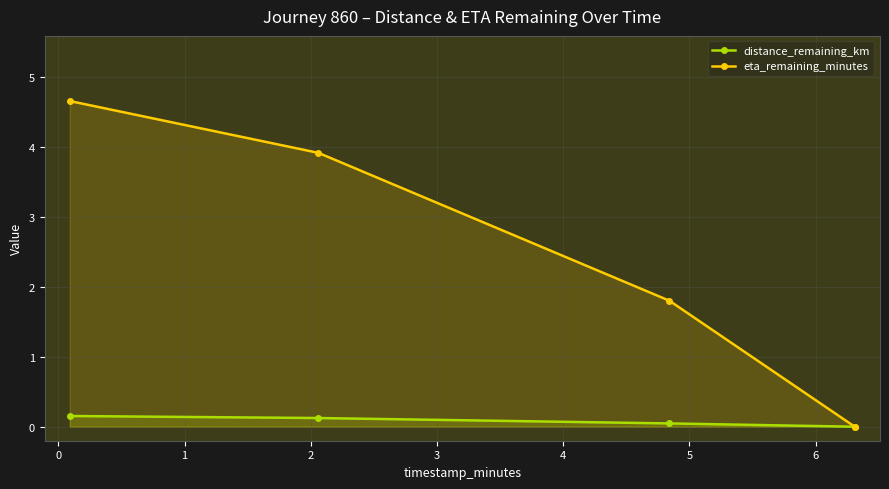

Which series has the largest total across all categories?

eta_remaining_minutes